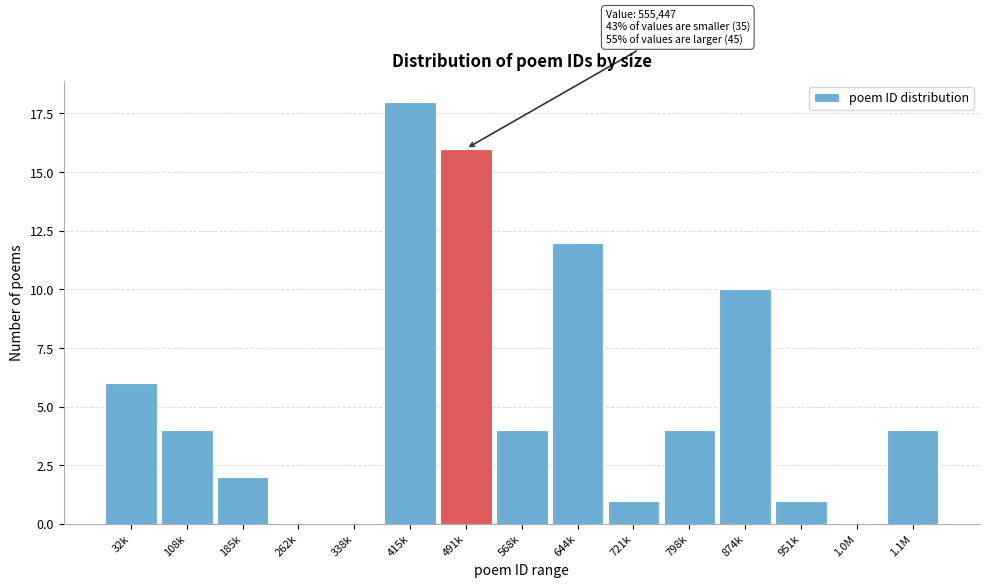

Reading right to left, what are all the values shown in this chart?

1.1M=4	1.0M=0	951k=1	874k=10	798k=4	721k=1	644k=12	568k=4	491k=16	415k=18	338k=0	262k=0	185k=2	108k=4	32k=6